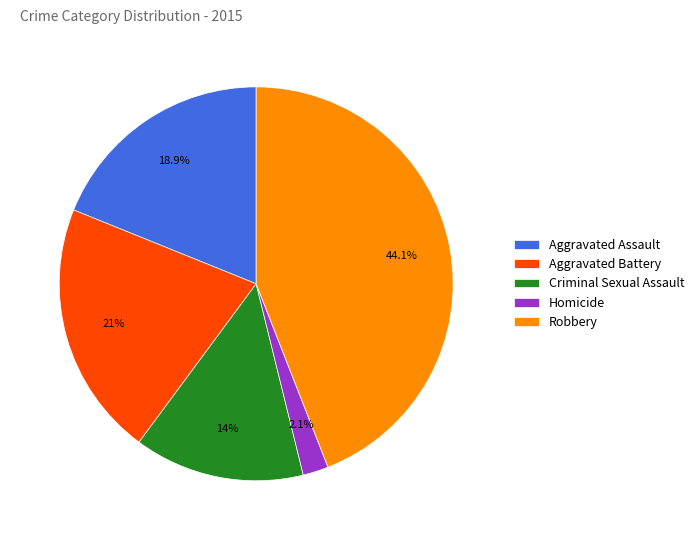

How many slices are in this pie chart?

5